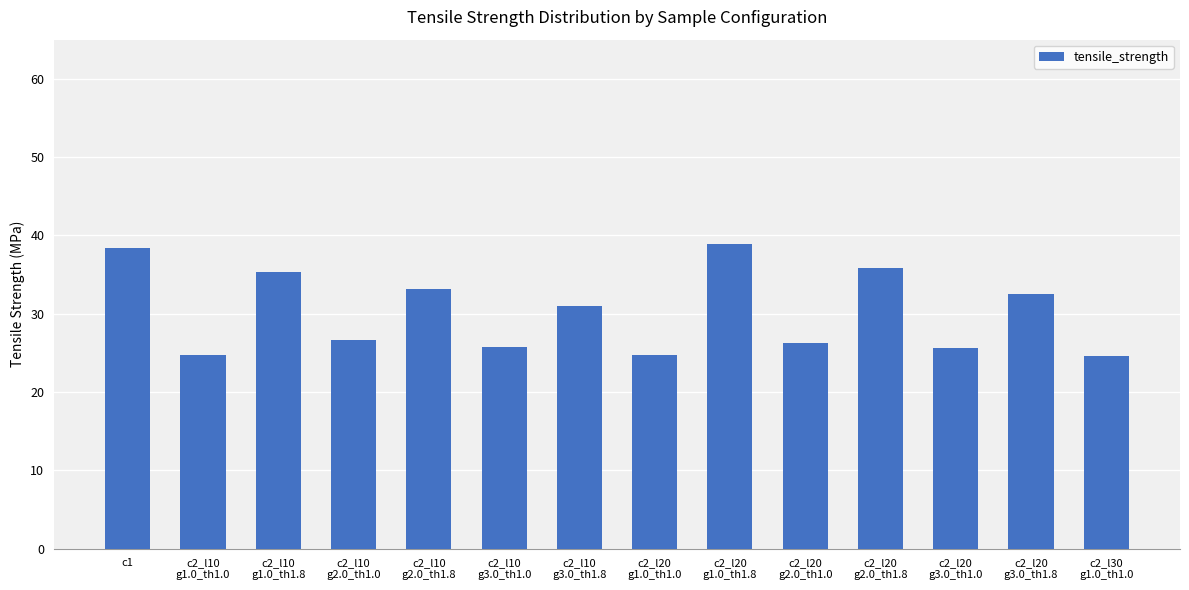

What is the value of the 4th bar from the left?

26.7